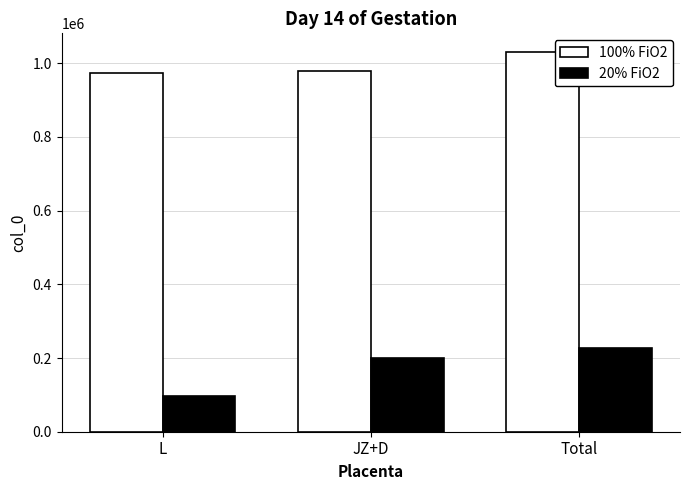

Reading right to left, what are all the values shown in this chart?

100% FiO2: Total=1029397	JZ+D=978998	L=973533
20% FiO2: Total=226569	JZ+D=199949	L=95625